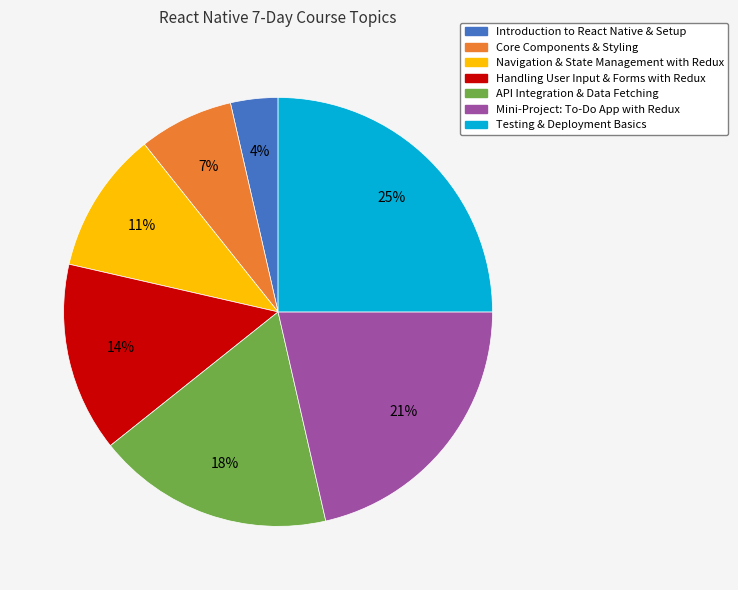

Do Mini-Project: To-Do App with Redux and Core Components & Styling together represent more than half of the pie?

No